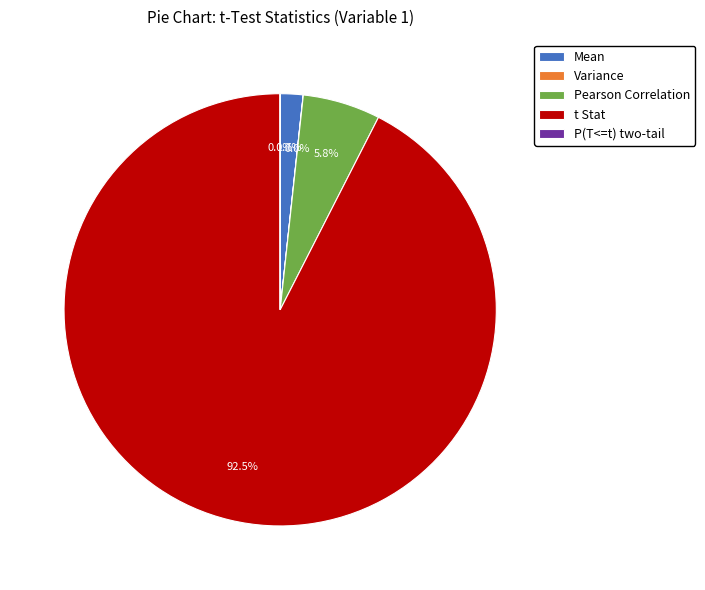

What percentage is NOT represented by Pearson Correlation?

94.2%